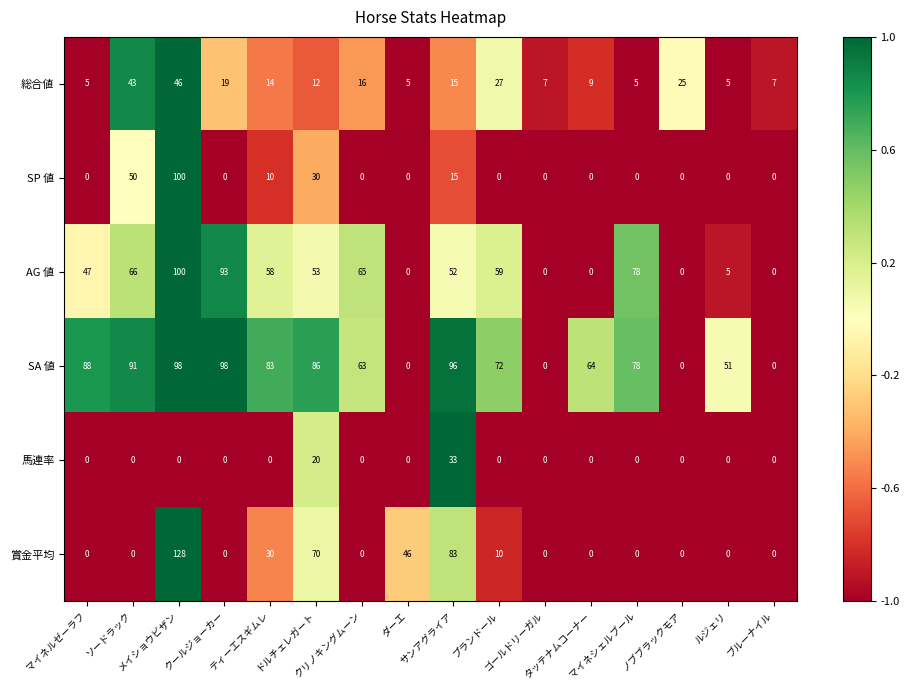

Which series has the widest spread of values?

賞金平均